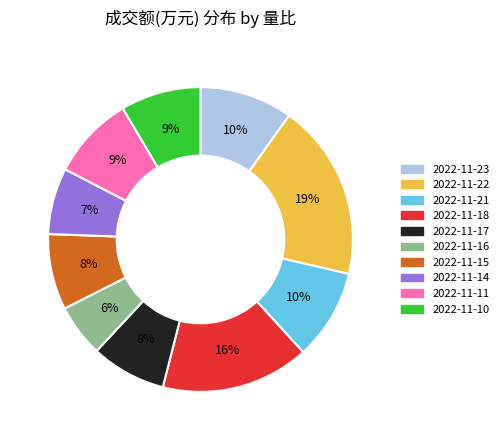

True or false: 2022-11-14 accounts for 1% of the total.

False